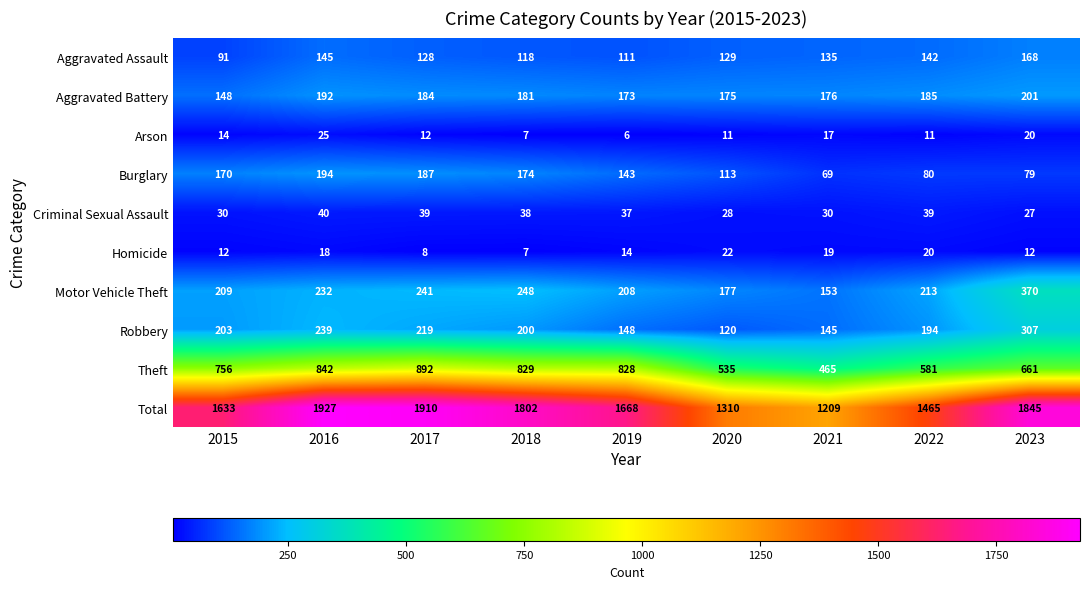

Which series has the largest total across all categories?

Total